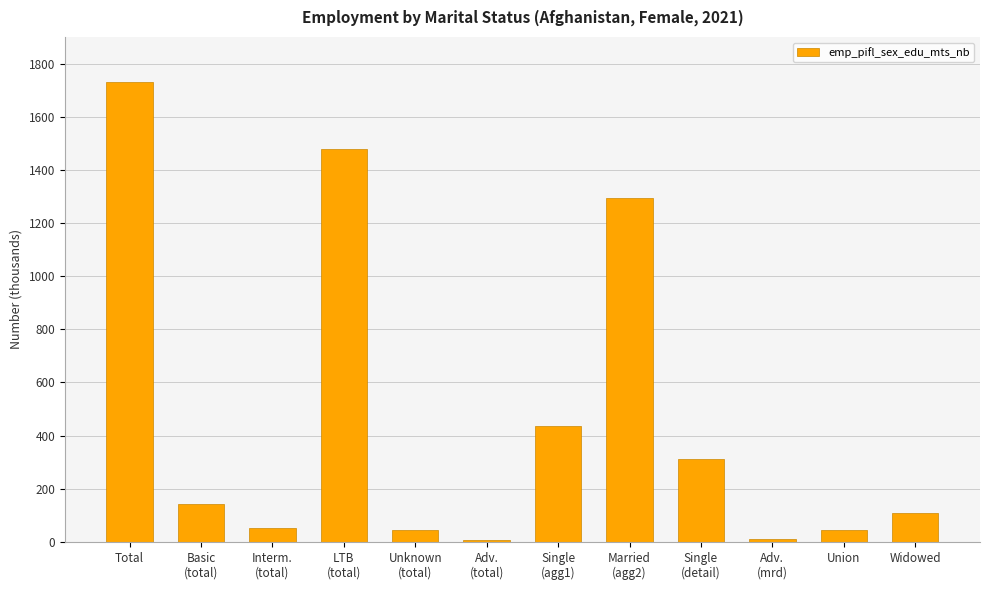

At which category does the chart reach its peak across all series?

Total